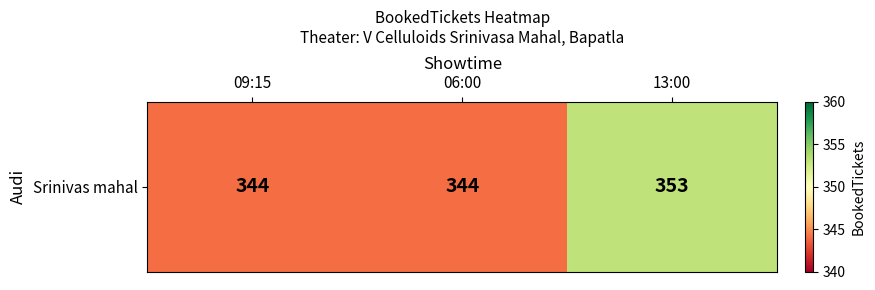

How many data points are above 344?

1